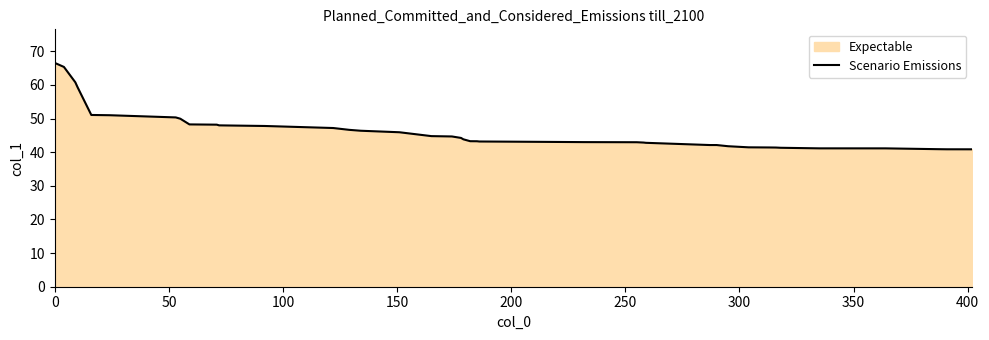

What is the difference between the maximum and minimum values?

25.7